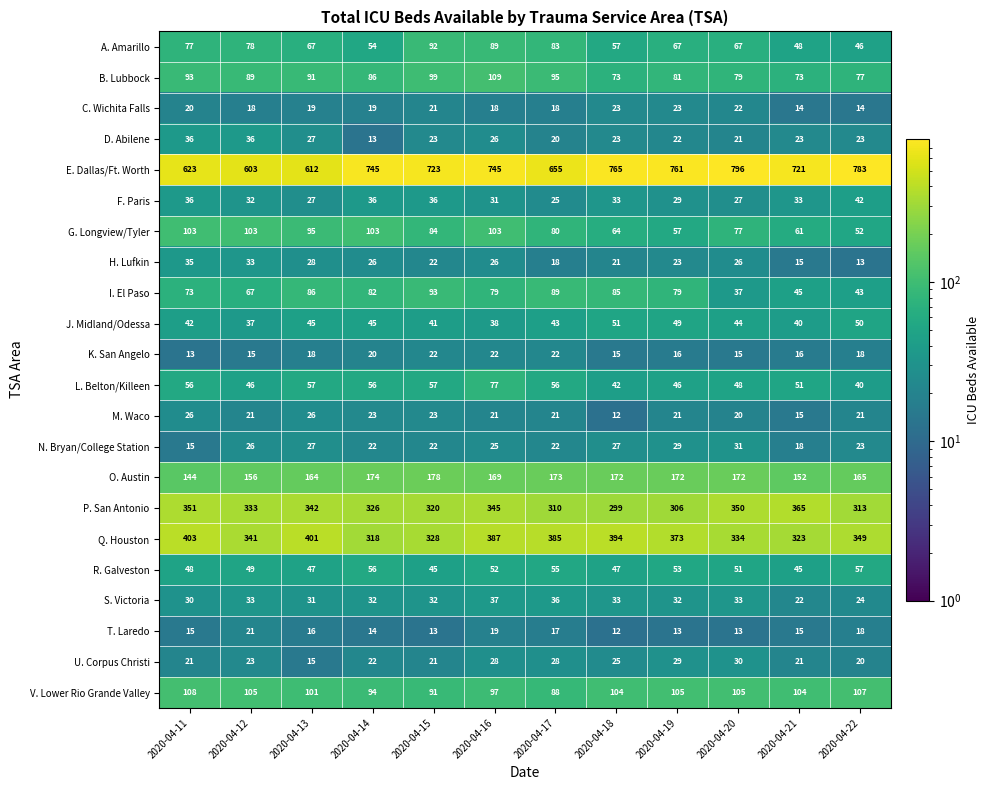

Which series has the widest spread of values?

E. Dallas/Ft. Worth